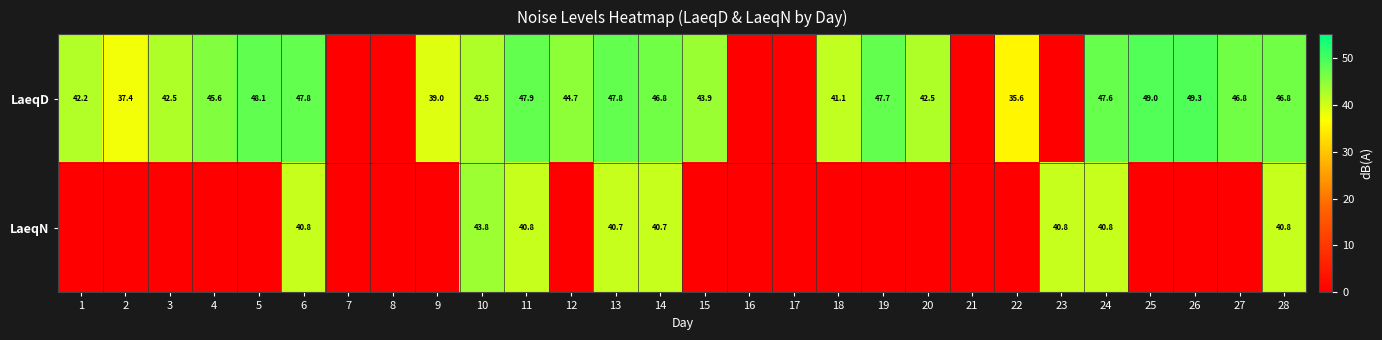

Is the value of LaeqN at 13 greater than the value of LaeqD at 11?

No